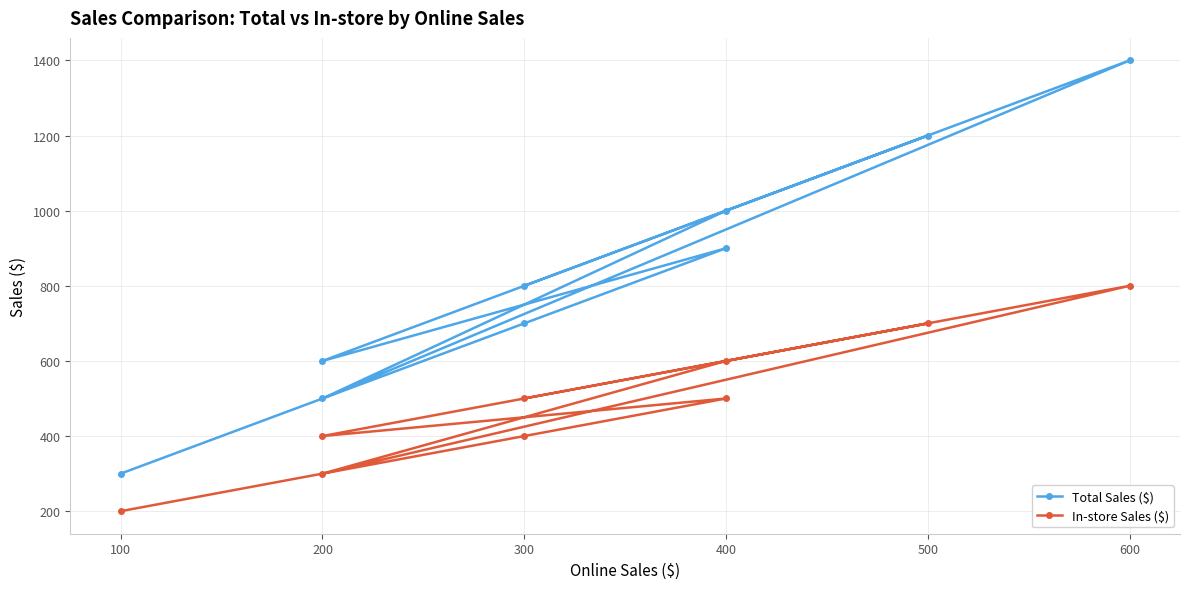

At which category is the sum across all series the highest?

600